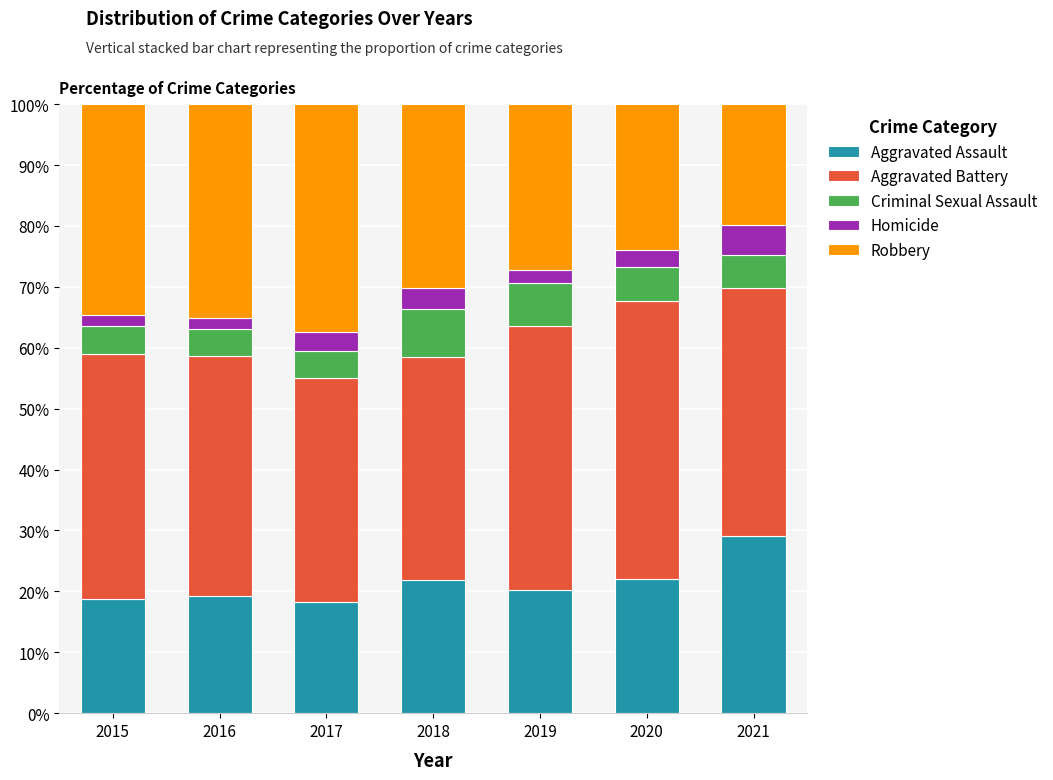

What is the maximum value for Aggravated Assault?

29.0